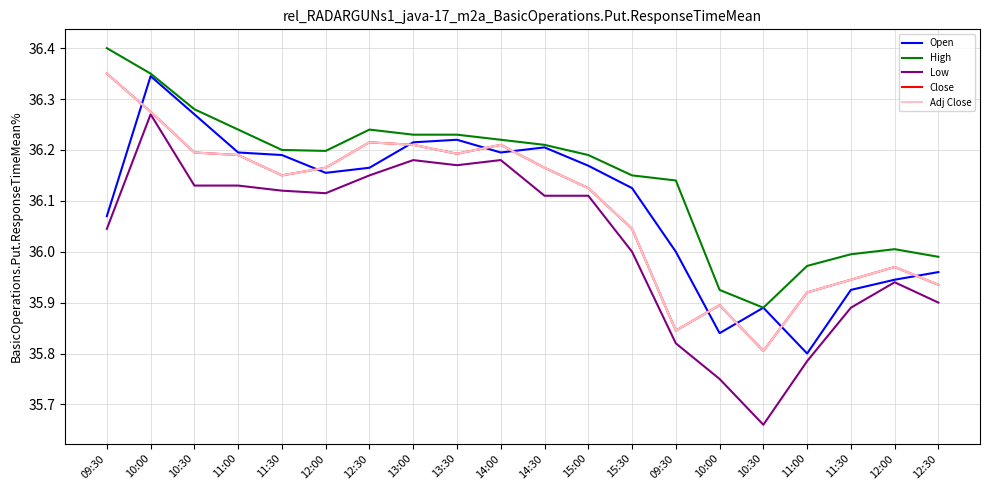

What is the total value across all series at 12:00?

180.8